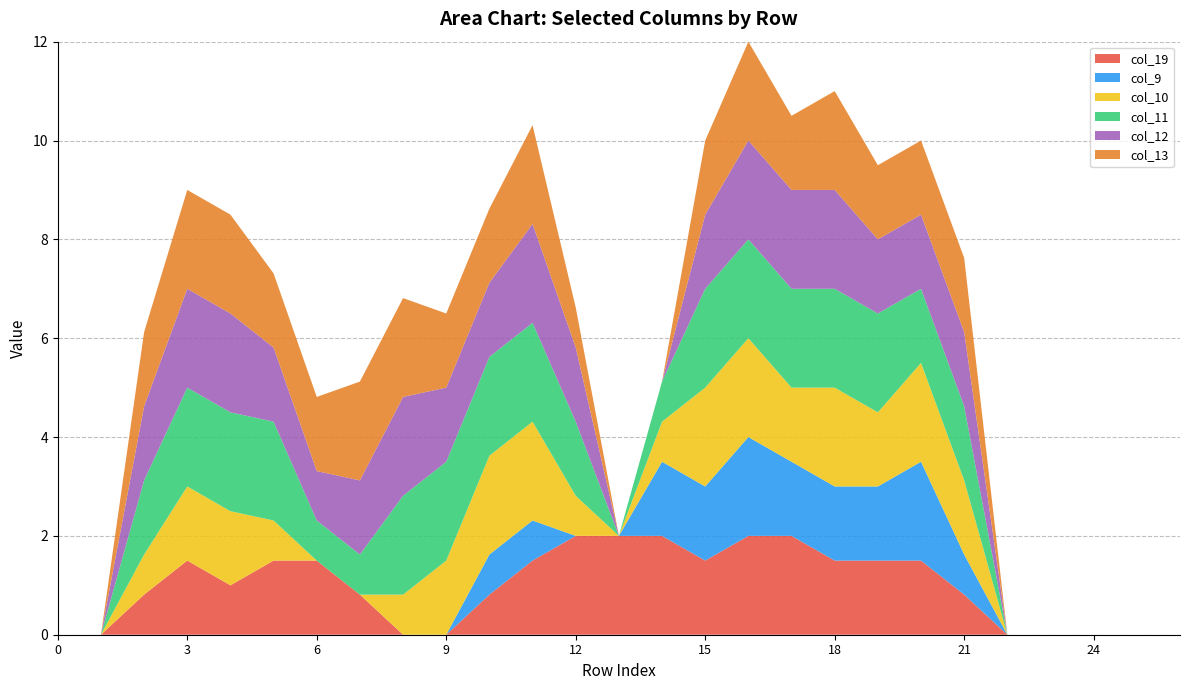

Reading left to right, extract all data points from this chart.

col_19: 0.0	0.0	0.8	1.5	1.0	1.5	1.5	0.8	0.0	0.0	0.8	1.5	2.0	2.0	2.0	1.5	2.0	2.0	1.5	1.5	1.5	0.8	0.0	0.0	0.0	0.0	0.0
col_9: 0.0	0.0	0.0	0.0	0.0	0.0	0.0	0.0	0.0	0.0	0.8	0.8	0.0	0.0	1.5	1.5	2.0	1.5	1.5	1.5	2.0	0.8	0.0	0.0	0.0	0.0	0.0
col_10: 0.0	0.0	0.8	1.5	1.5	0.8	0.0	0.0	0.8	1.5	2.0	2.0	0.8	0.0	0.8	2.0	2.0	1.5	2.0	1.5	2.0	1.5	0.0	0.0	0.0	0.0	0.0
col_11: 0.0	0.0	1.5	2.0	2.0	2.0	0.8	0.8	2.0	2.0	2.0	2.0	1.5	0.0	0.8	2.0	2.0	2.0	2.0	2.0	1.5	1.5	0.0	0.0	0.0	0.0	0.0
col_12: 0.0	0.0	1.5	2.0	2.0	1.5	1.0	1.5	2.0	1.5	1.5	2.0	1.5	0.0	0.0	1.5	2.0	2.0	2.0	1.5	1.5	1.5	0.0	0.0	0.0	0.0	0.0
col_13: 0.0	0.0	1.5	2.0	2.0	1.5	1.5	2.0	2.0	1.5	1.5	2.0	0.8	0.0	0.0	1.5	2.0	1.5	2.0	1.5	1.5	1.5	0.0	0.0	0.0	0.0	0.0